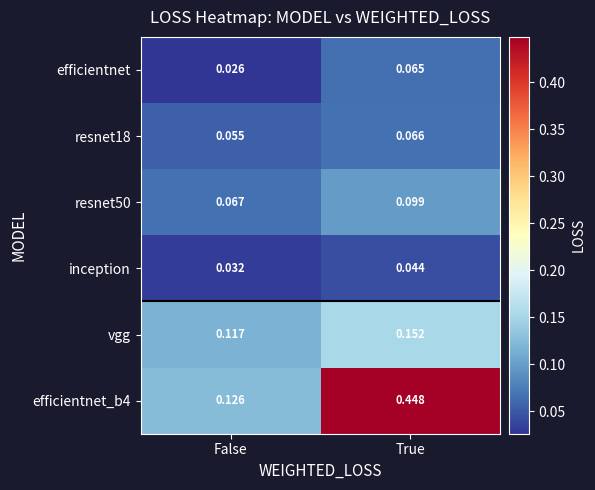

Where is resnet50 nearest to the value 0?

False